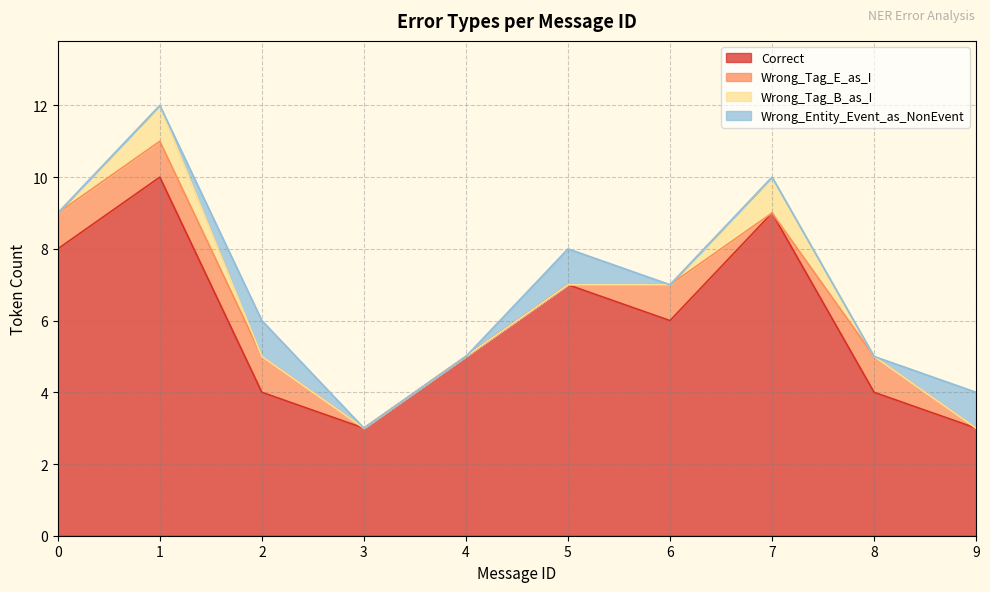

How many series are shown in this chart?

4